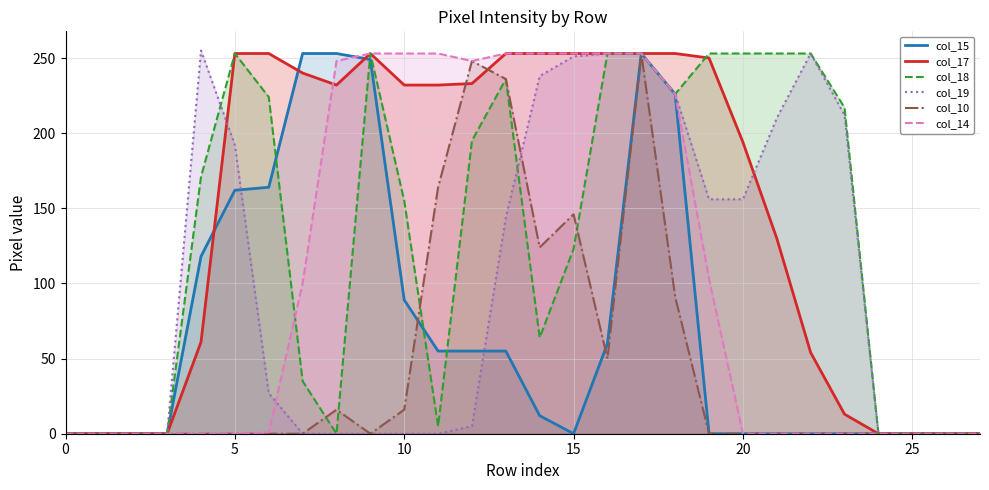

True or false: col_19 has a value of 171 at 15.

False